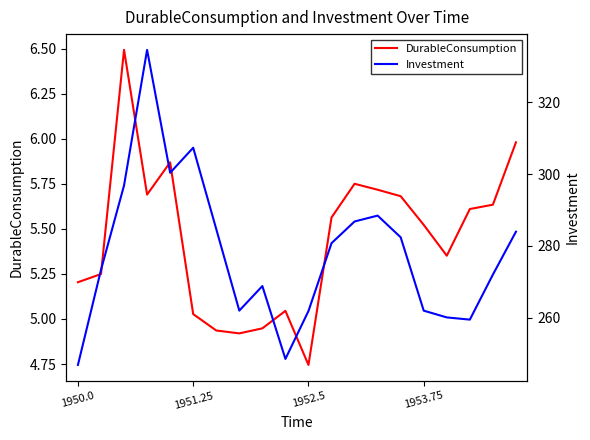

Where does the DurableConsumption series first go above 5?

1950.0